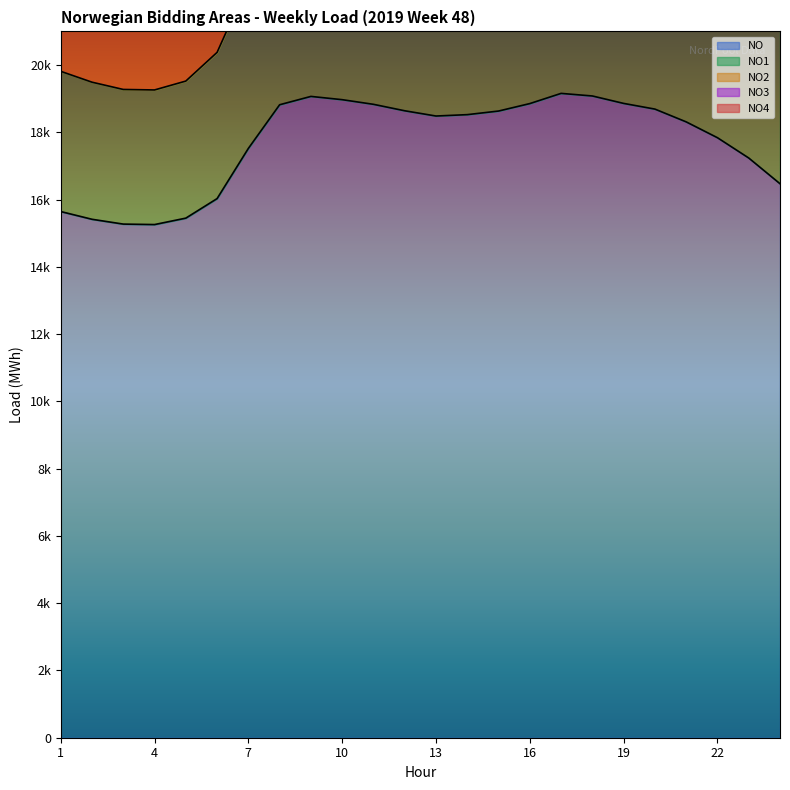

Reading right to left, what are all the values shown in this chart?

NO: 24=16471	23=17236	22=17839	21=18310	20=18690	19=18859	18=19080	17=19157	16=18854	15=18632	14=18525	13=18484	12=18640	11=18832	10=18970	9=19067	8=18819	7=17521	6=16029	5=15448	4=15257	3=15271	2=15414	1=15644
NO1: 24=21047	23=22141	22=23052	21=23699	20=24224	19=24496	18=24811	17=24920	16=24527	15=24226	14=24074	13=24026	12=24167	11=24368	10=24559	9=24726	8=24334	7=22444	6=20376	5=19523	4=19259	3=19274	2=19490	1=19813
NO2: 24=30887	23=32681	22=33733	21=34612	20=35230	19=35628	18=36232	17=36557	16=35983	15=35613	14=35344	13=35098	12=35258	11=35629	10=35993	9=36157	8=35505	7=32821	6=30145	5=29072	4=28573	3=28615	2=28919	1=29332
NO3: 24=28509	23=30230	22=31293	21=32121	20=32708	19=33093	18=33611	17=33820	16=33261	15=32914	14=32698	13=32486	12=32677	11=33112	10=33338	9=33501	8=32941	7=30456	6=27788	5=26788	4=26345	3=26431	2=26673	1=27073